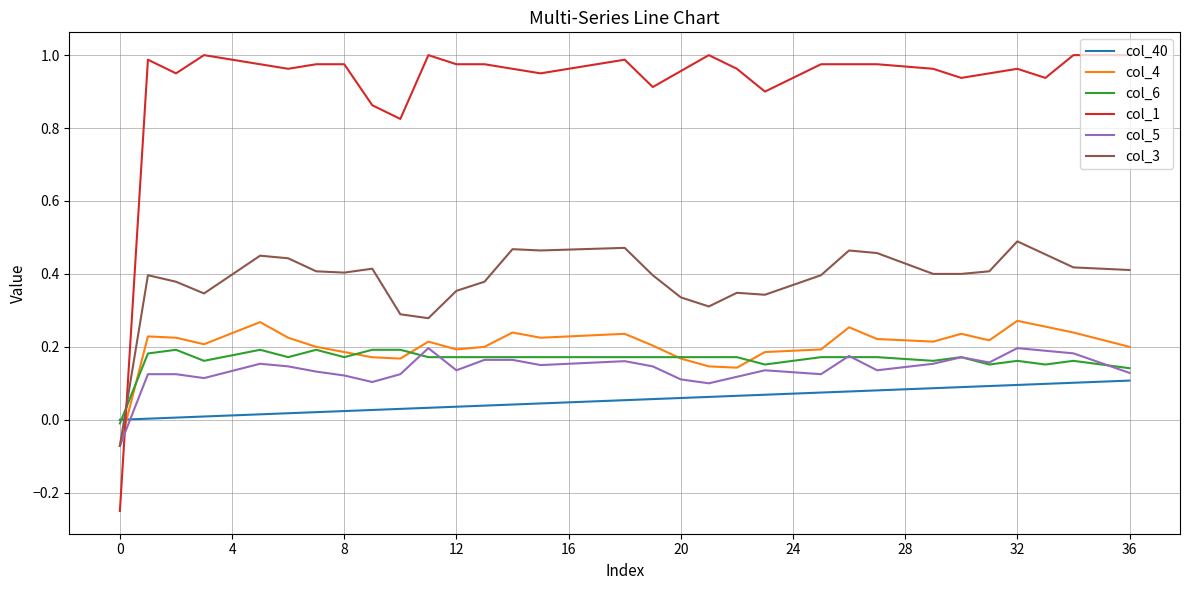

After their last crossing, which series has the higher values: col_6 or col_3?

col_3